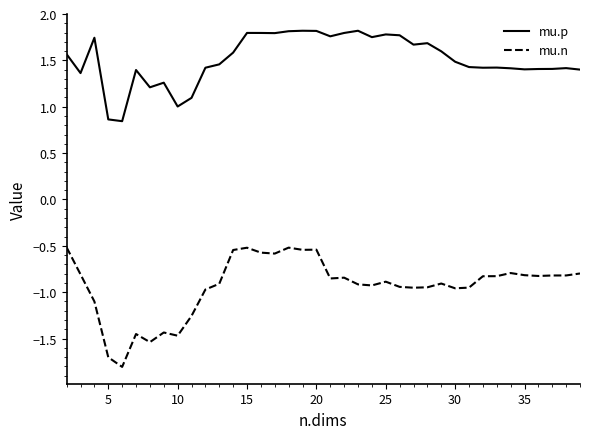

Which series has the widest spread of values?

mu.n